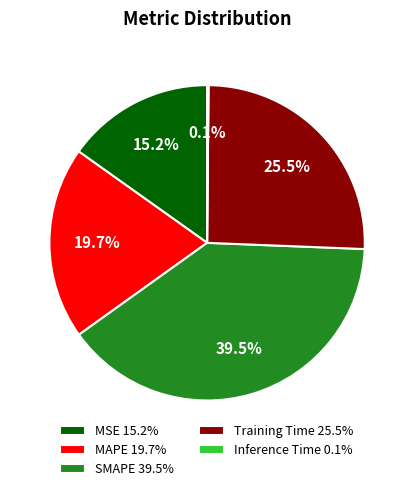

Is there any slice that represents more than half of the pie?

No